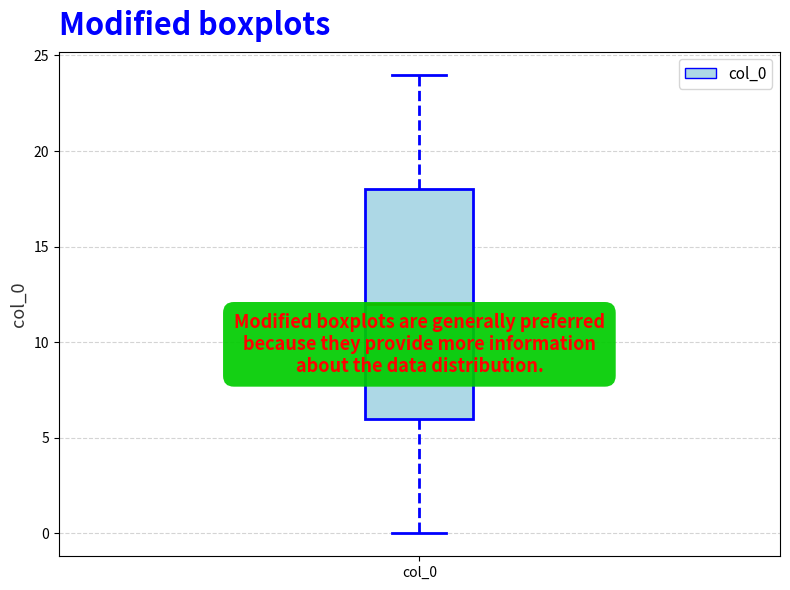

Read this box plot against the y-axis: the position of the median line, the range covered by the box, and the ends of both whiskers. The values are not printed on the chart, so give them approximately, as read against the axis.

median 12, box 6 to 18, whiskers 0 to 24